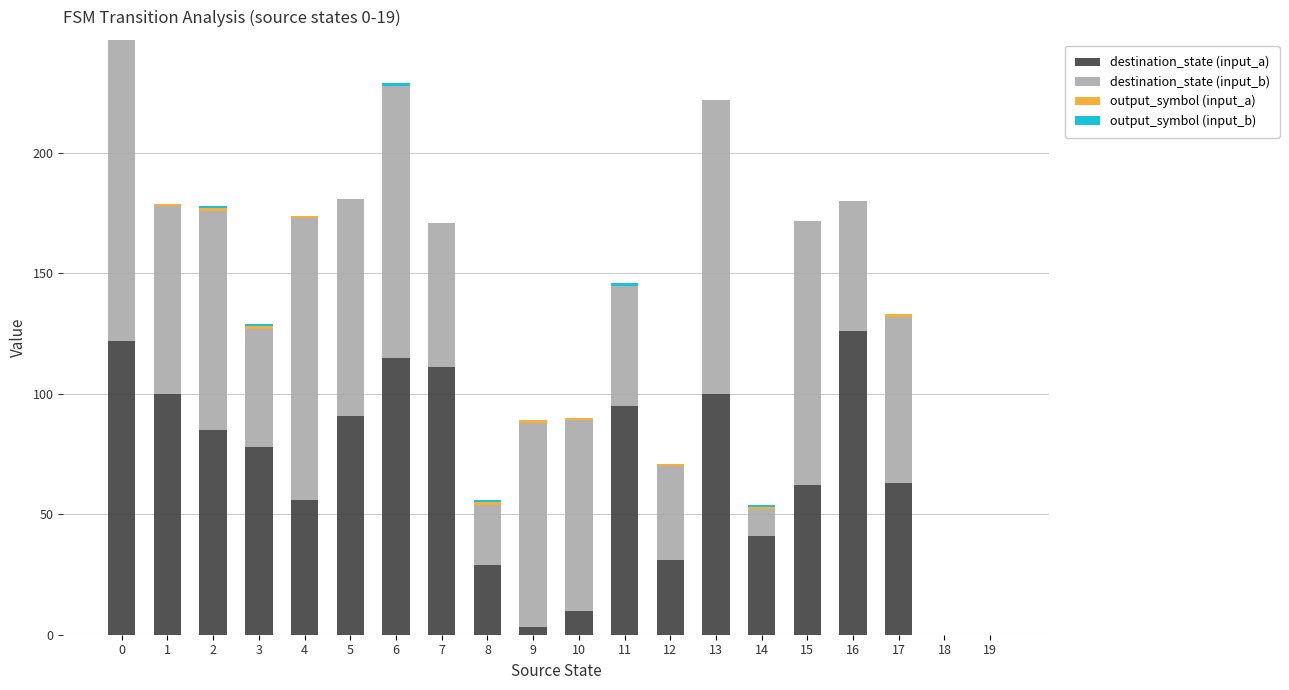

What is the highest value of the destination_state (input_a) series?

126